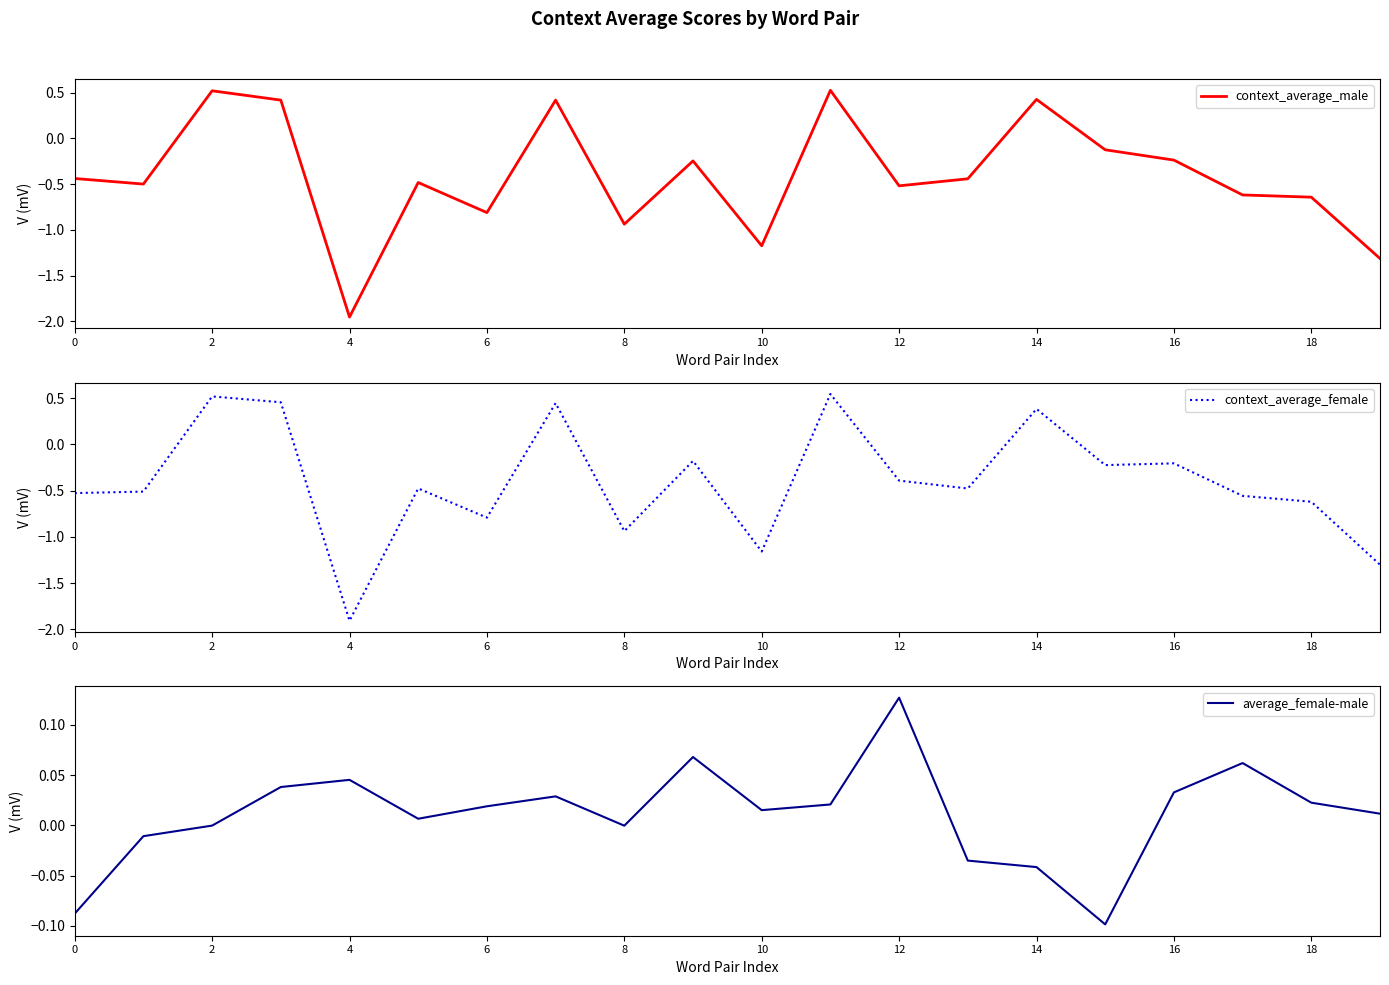

What is the maximum value for context_average_male?

0.5